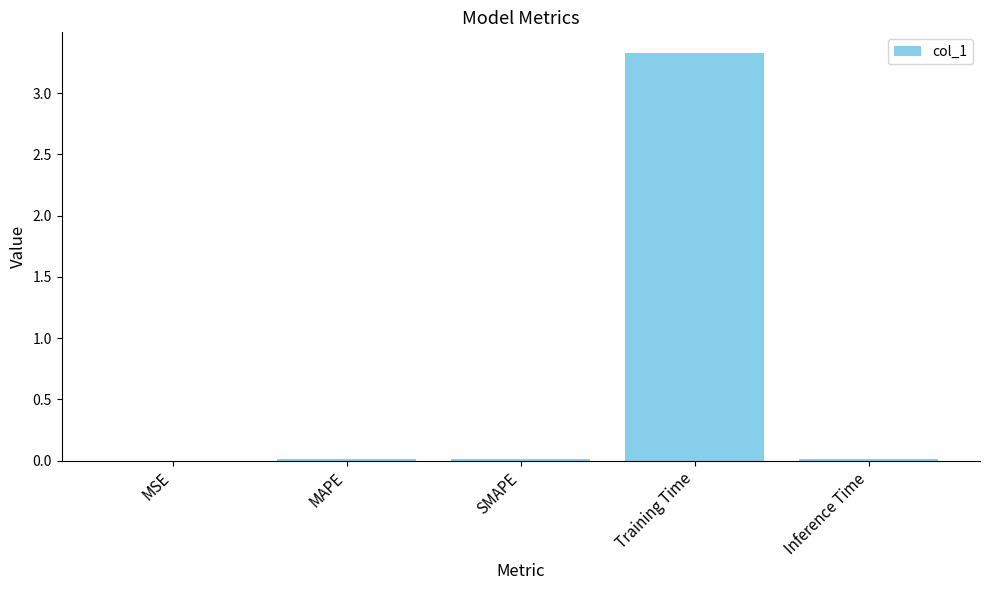

Which category has the highest value across all series?

Training Time